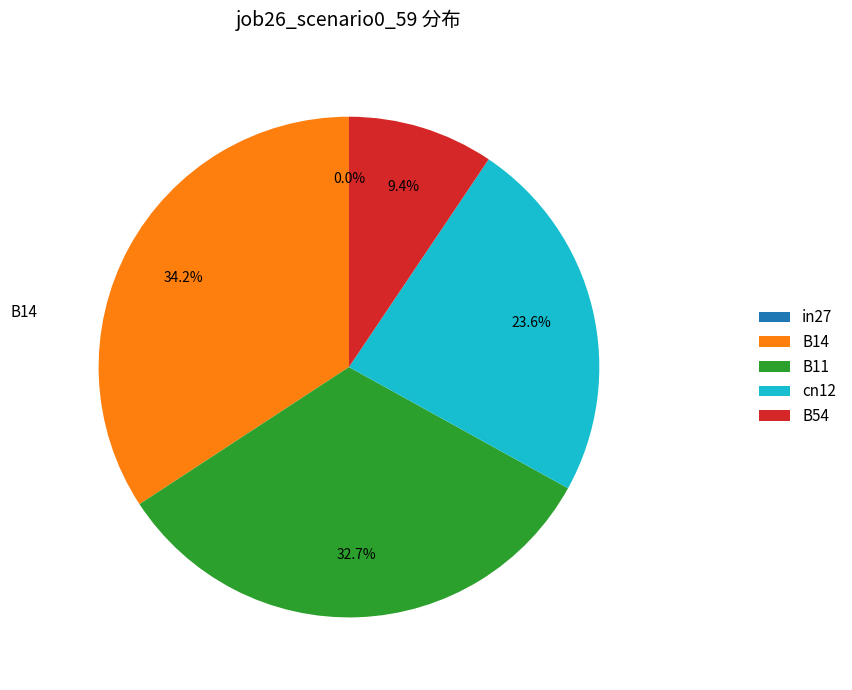

How many slices are in this pie chart?

5